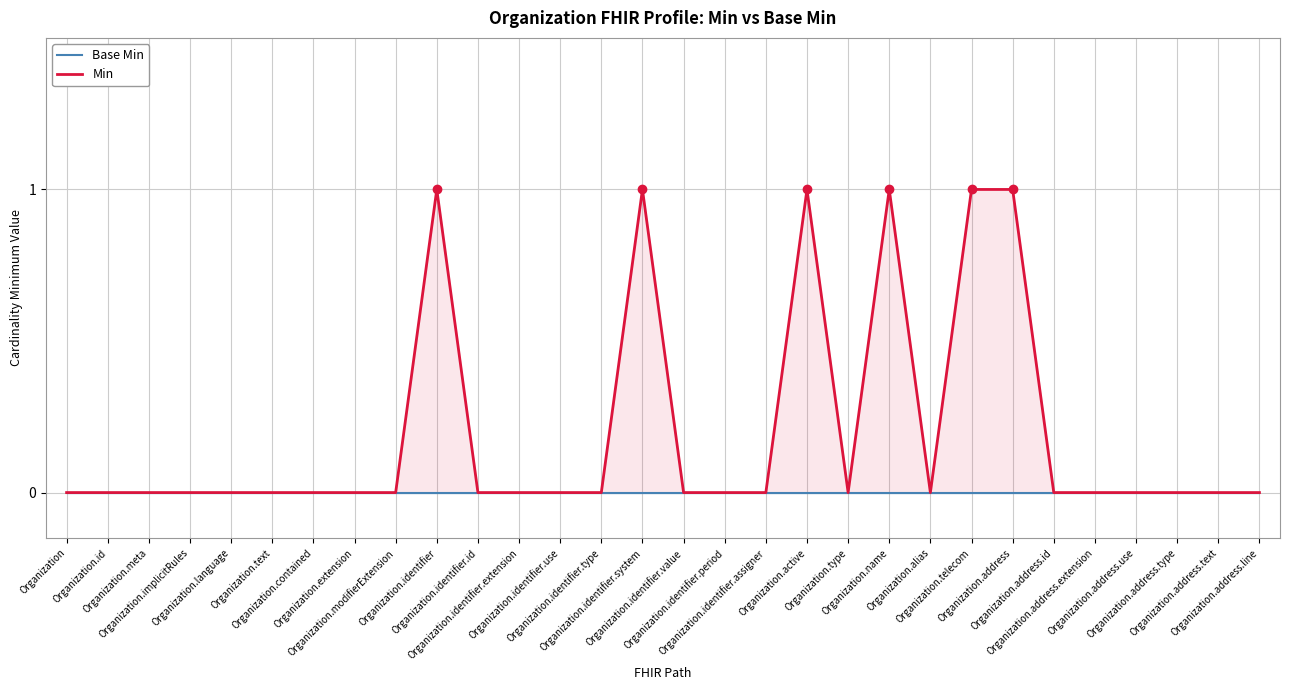

Is it true that Base Min equals 0 at Organization.identifier.id?

True